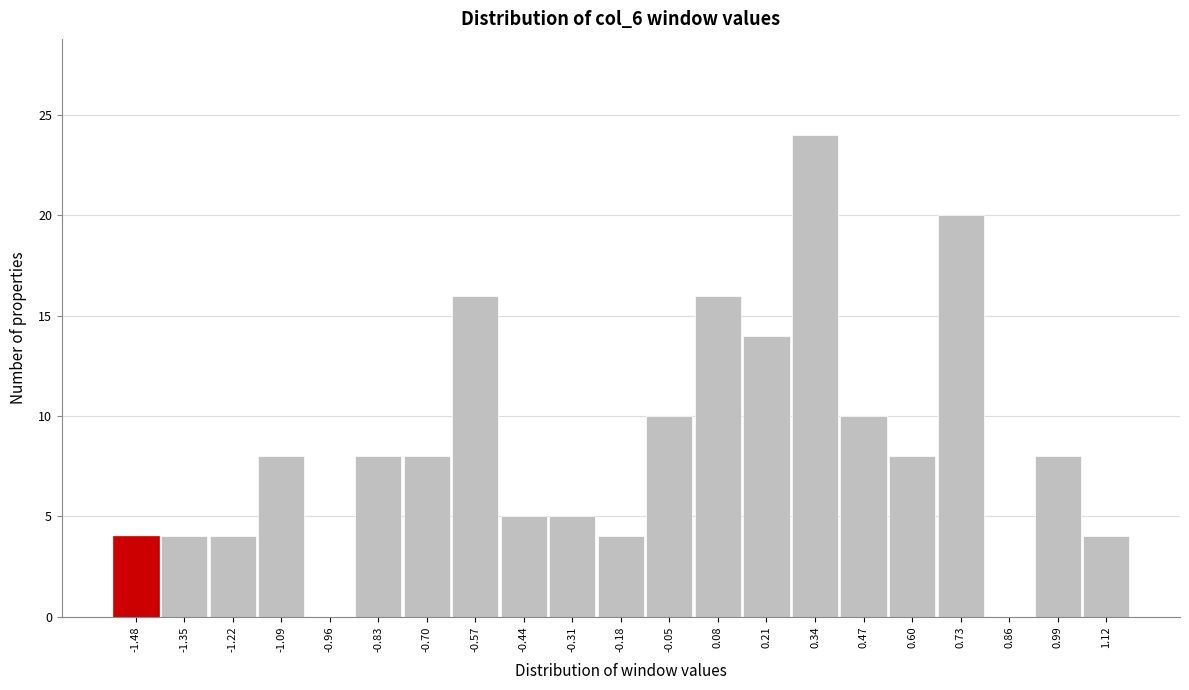

Reading left to right, extract all data points from this chart.

-1.48=4	-1.35=4	-1.22=4	-1.09=8	-0.96=0	-0.83=8	-0.70=8	-0.57=16	-0.44=5	-0.31=5	-0.18=4	-0.05=10	0.08=16	0.21=14	0.34=24	0.47=10	0.60=8	0.73=20	0.86=0	0.99=8	1.12=4